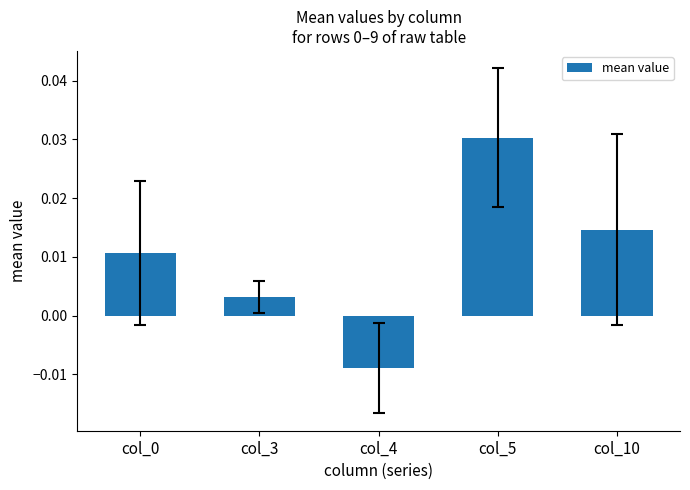

At which label is the value closest to 0?

col_3